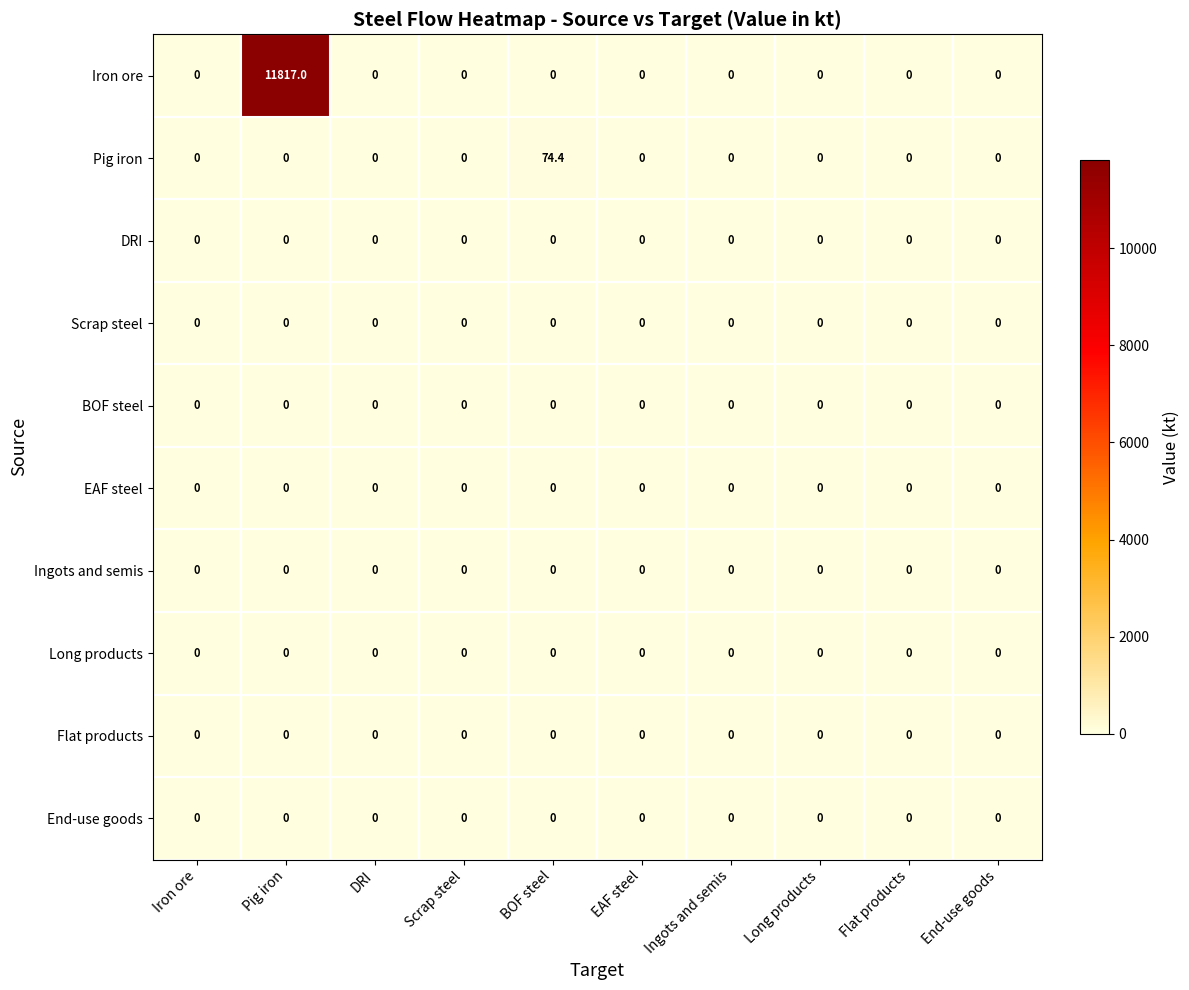

At how many categories does at least one series exceed 1232?

1